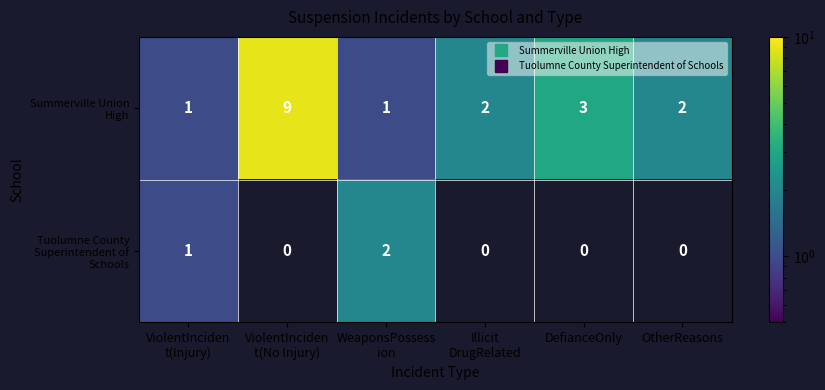

What is the greatest value displayed?

9